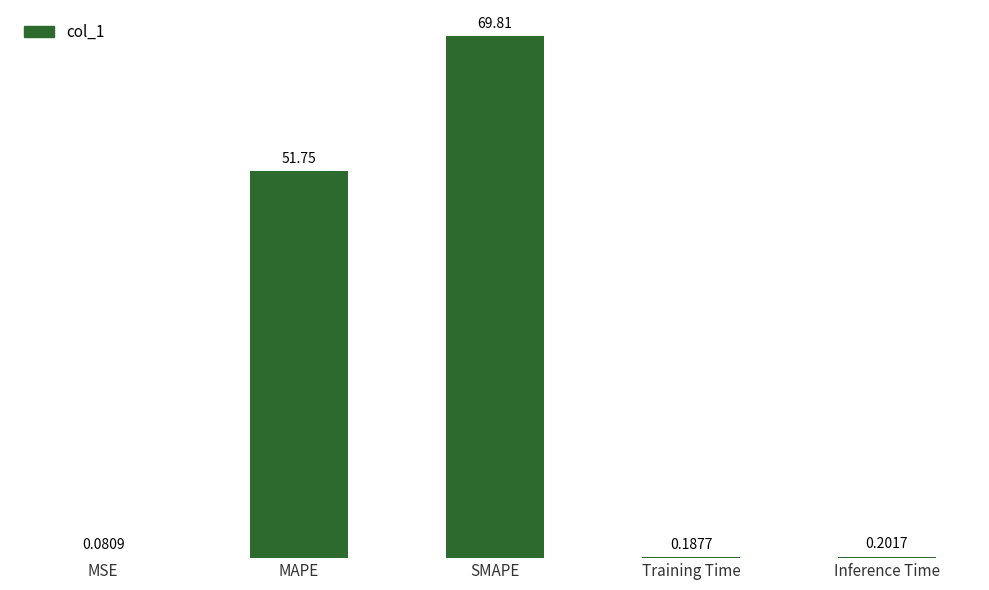

Where is the data nearest to the value 34?

MAPE